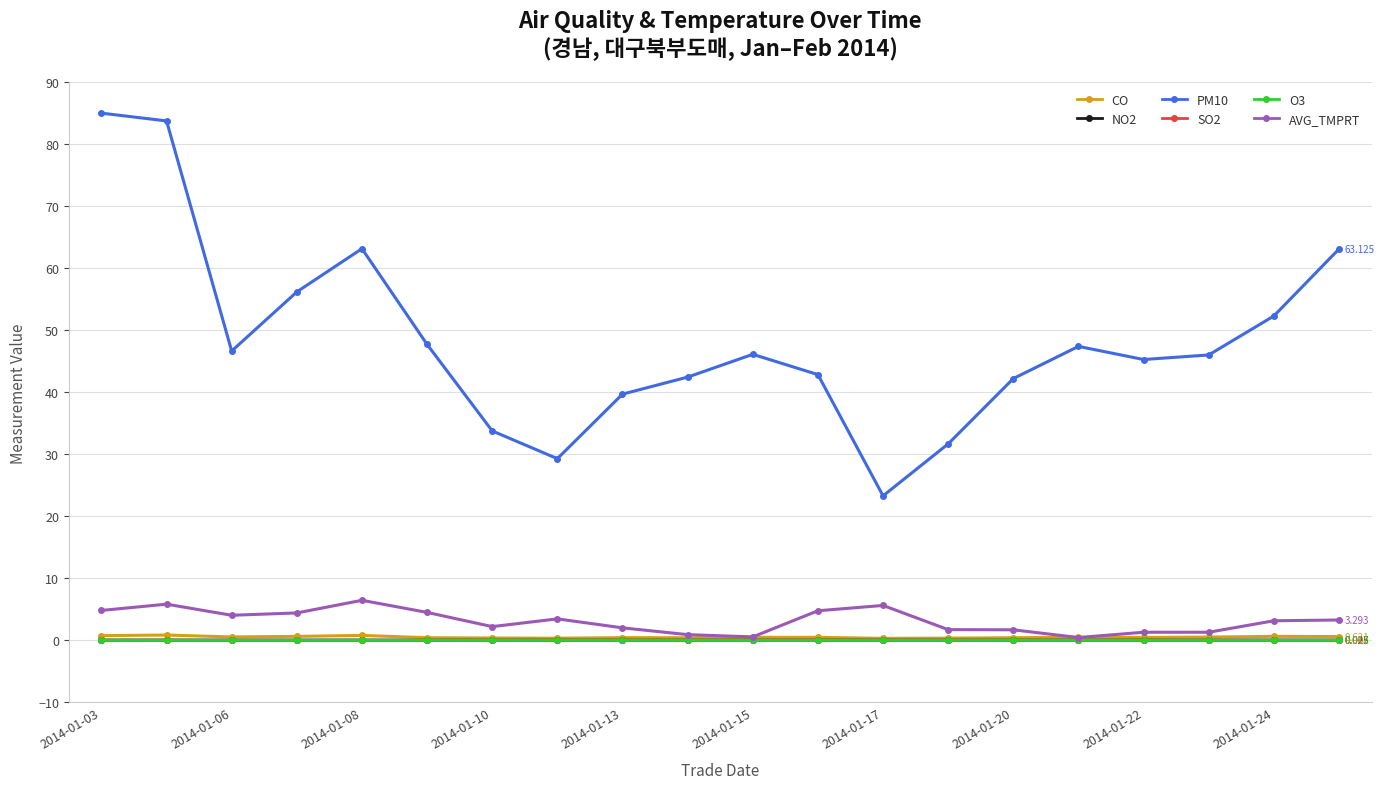

True or false: O3 has more than 1 interior local peaks.

True